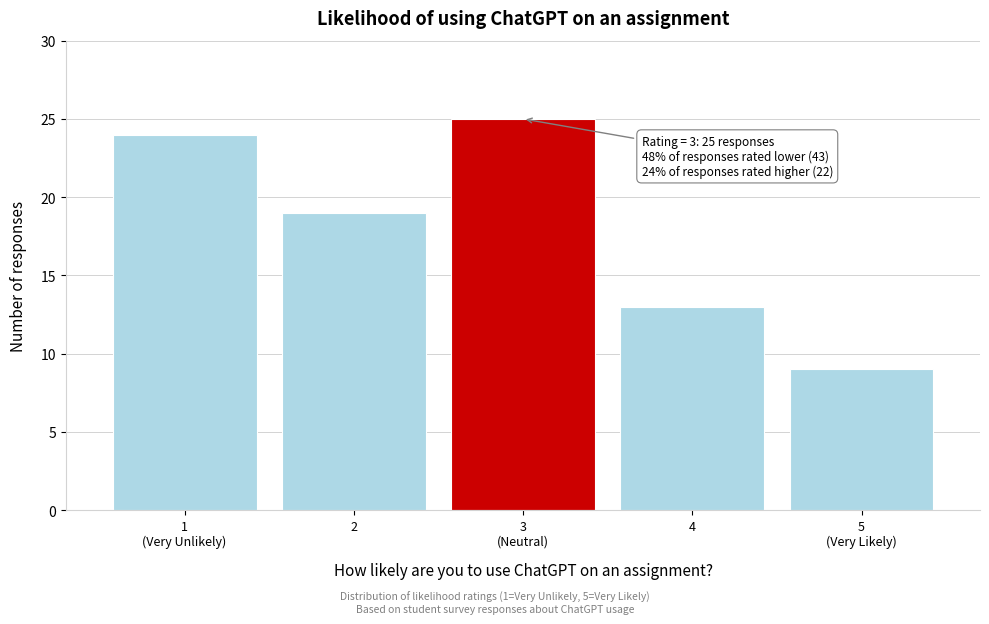

Reading right to left, extract all data points from this chart.

9	13	25	19	24